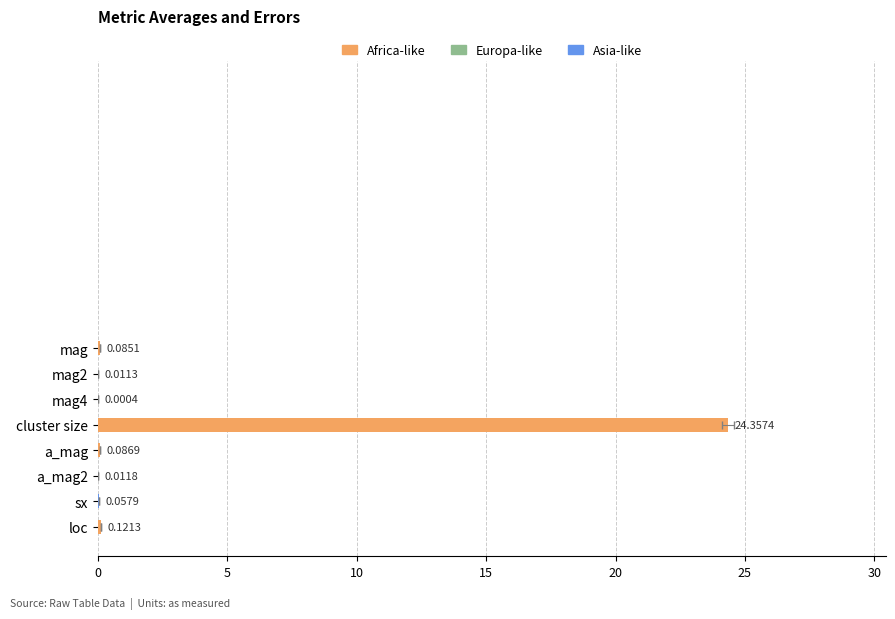

Are the bars horizontal?

Yes